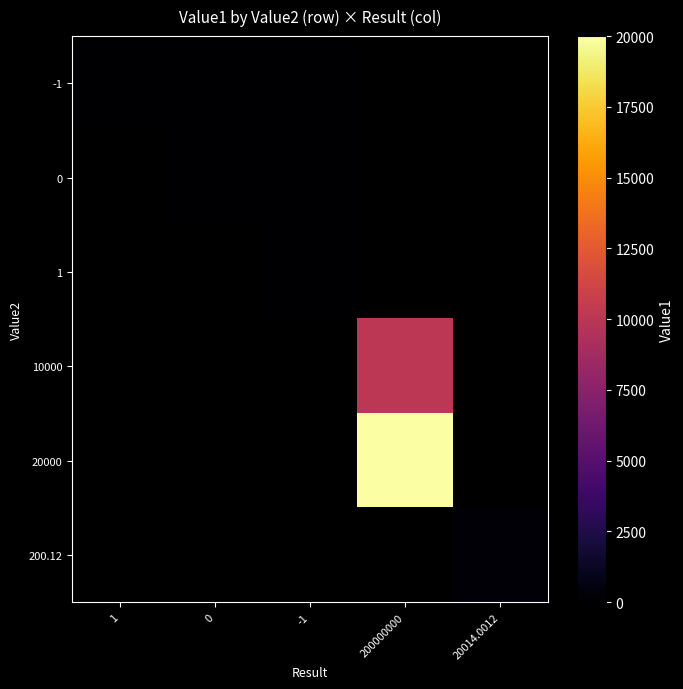

Which category has the highest value in the 1 series?

1